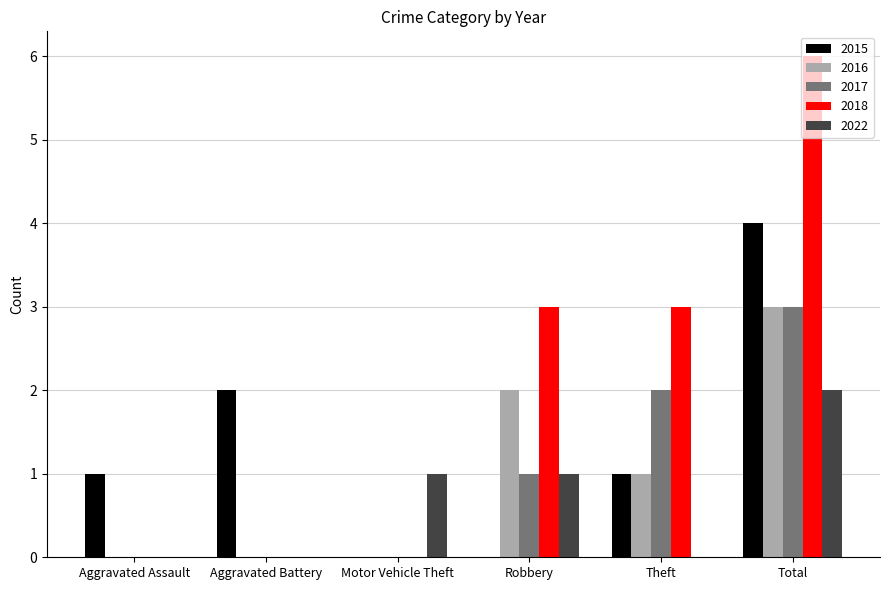

What are all the series names shown in the legend?

2015, 2016, 2017, 2018, 2022